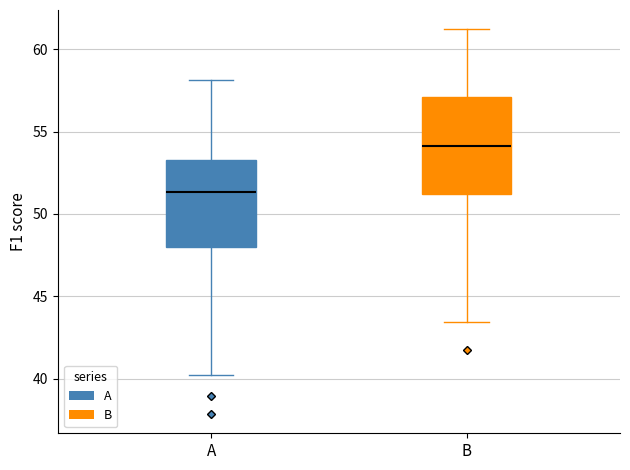

Reading left to right, read every box against the y-axis: the position of its median line, the range the box covers, and the ends of its whiskers. The values are not printed on the chart, so give them approximately, as read against the axis.

A: median 51.5, box 48.0 to 53.5, whiskers 40.0 to 58.0
B: median 54.0, box 51.0 to 57.0, whiskers 43.5 to 61.0